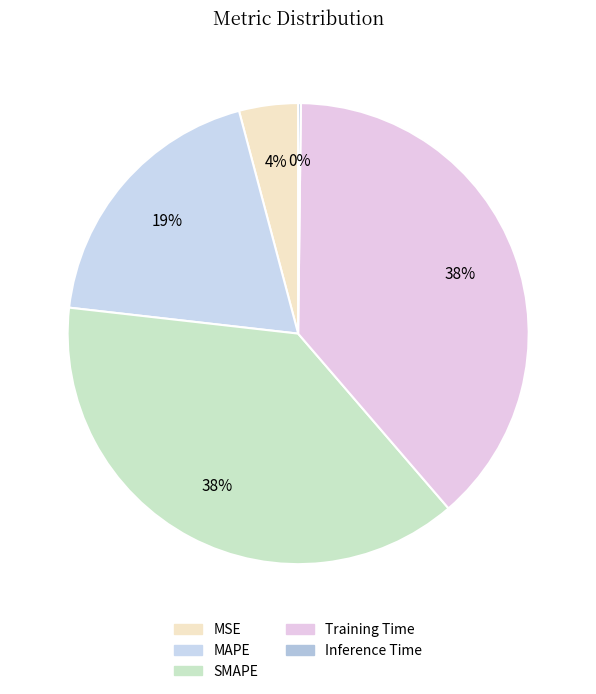

To the nearest percent, what is the average slice percentage?

20%